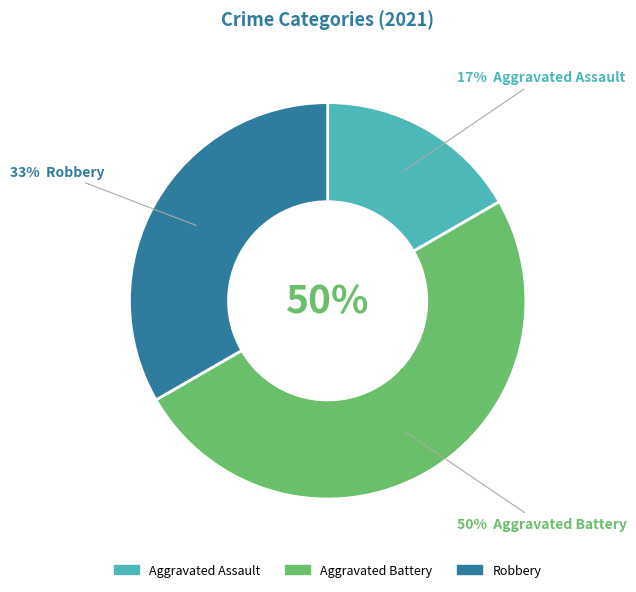

To the nearest percent, what percentage of the pie is Aggravated Battery?

50%